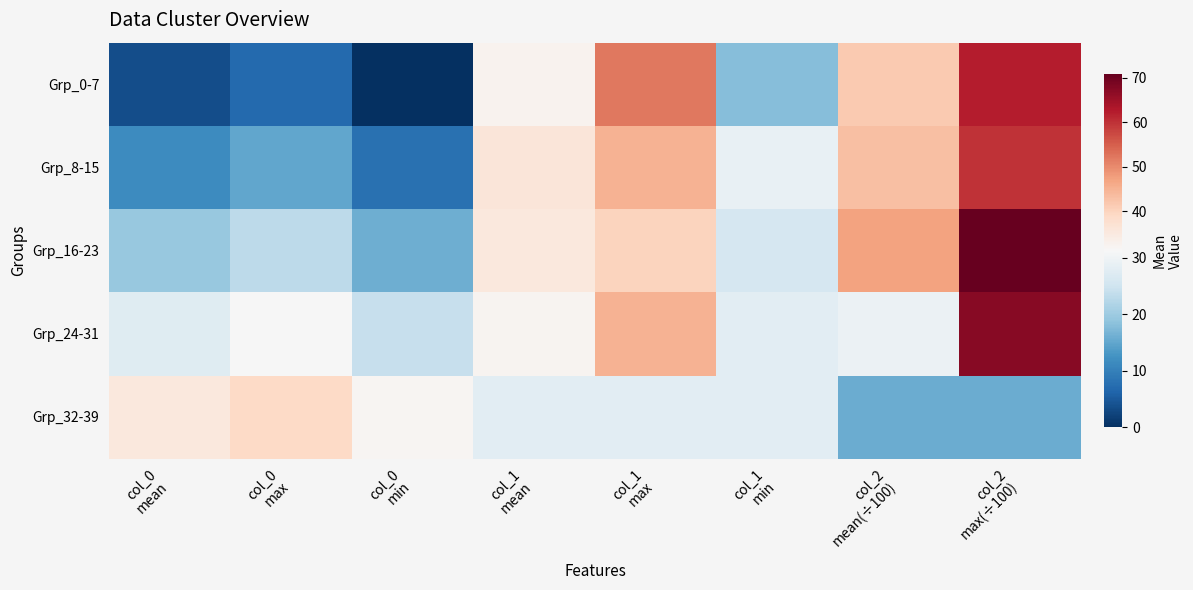

Where does the Grp_32-39 series first go above 28?

col_0 mean